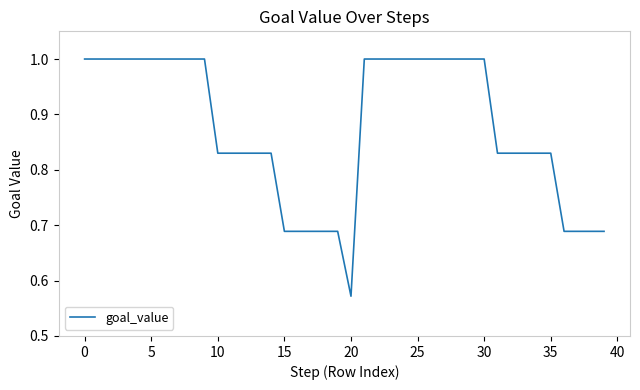

What is the maximum value shown in the chart?

1.0